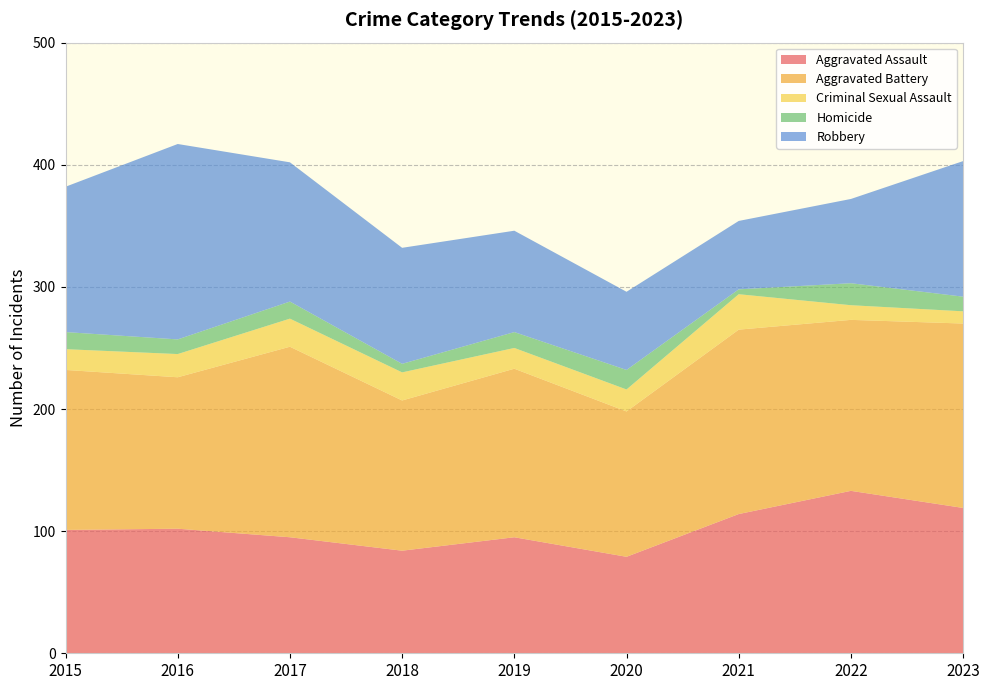

Reading left to right, what are all the values shown in this chart?

Aggravated Assault: 101	102	95	84	95	79	114	133	119
Aggravated Battery: 131	124	156	123	138	119	151	140	151
Criminal Sexual Assault: 17	19	23	23	17	18	29	12	10
Homicide: 14	12	14	7	13	16	4	18	12
Robbery: 119	160	114	95	83	64	56	69	111